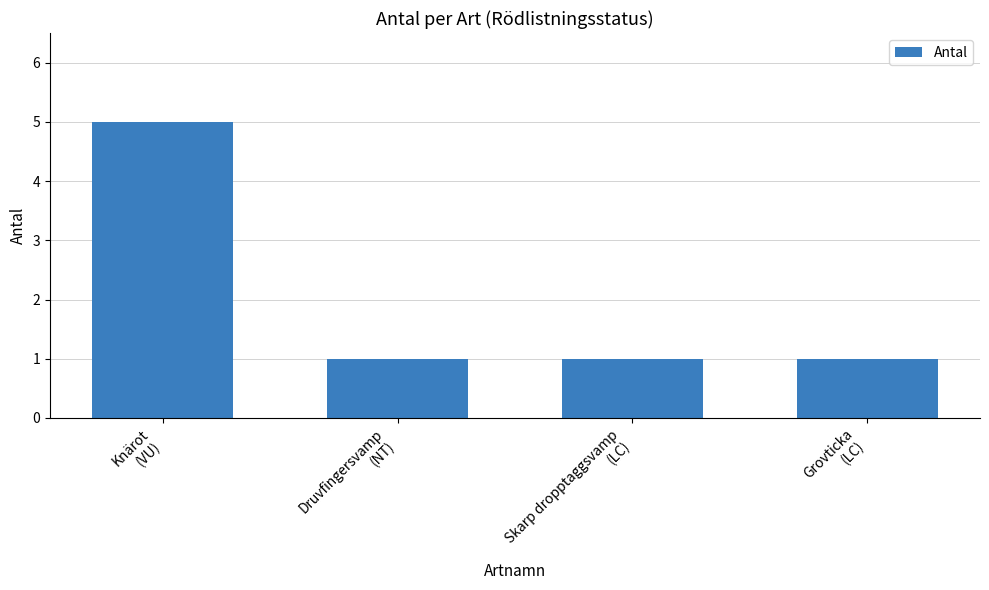

What is the change in value from Knärot
(VU) to Grovticka
(LC)?

-4